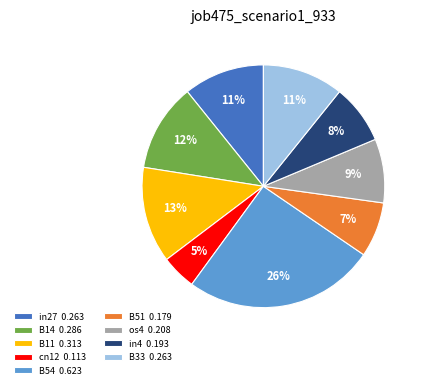

Between B51 0.179 and B14 0.286, which is larger?

B14 0.286